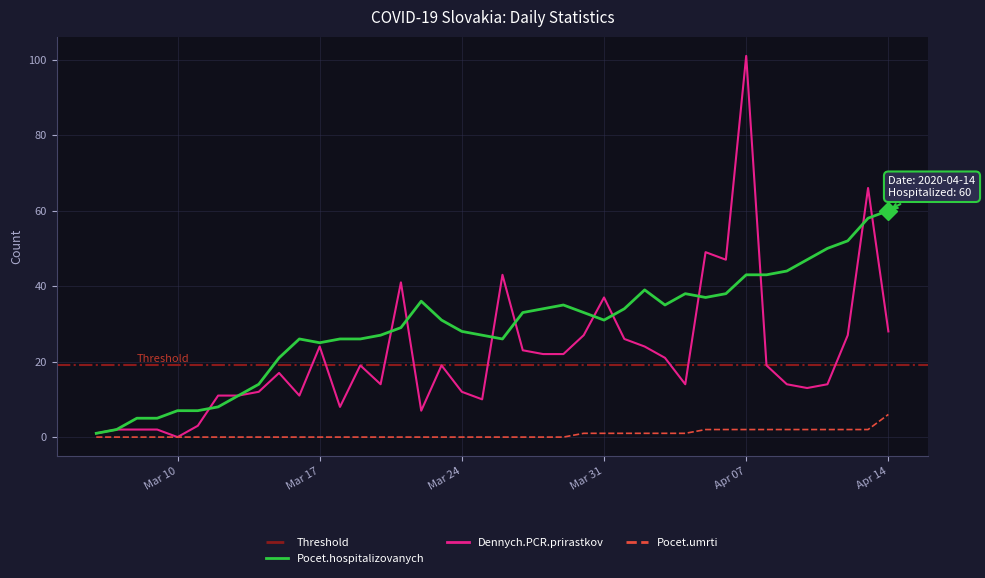

What is the difference between the second highest and second lowest values in the Dennych.PCR.prirastkov series?

65